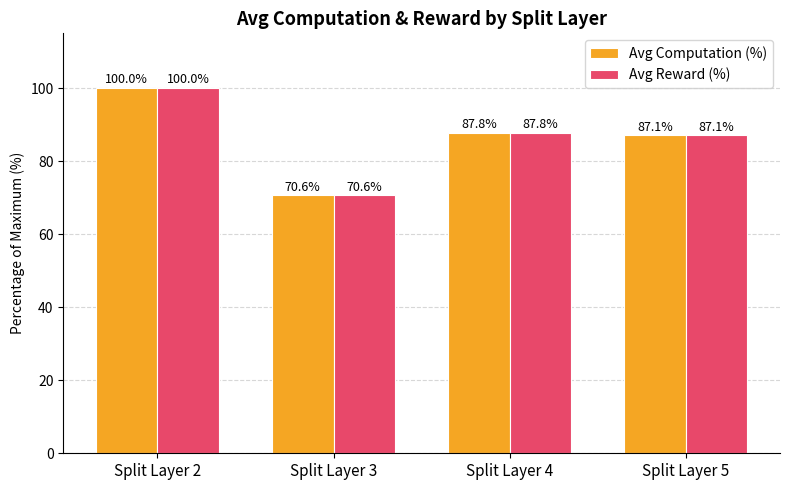

What is the sum of the Avg Reward (%) values at Split Layer 2 and Split Layer 3?

170.6